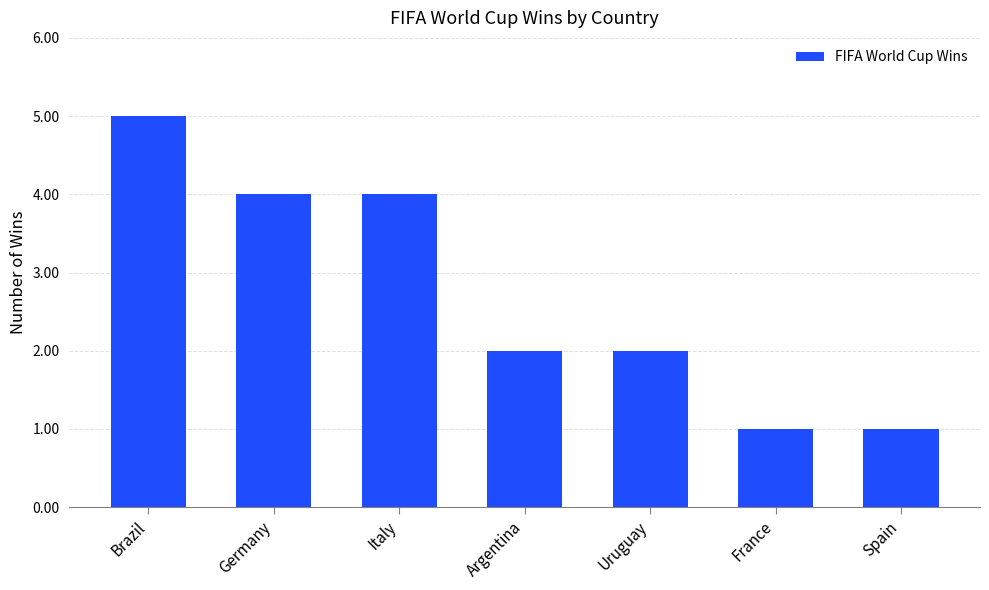

Does the chart contain stacked bars?

No